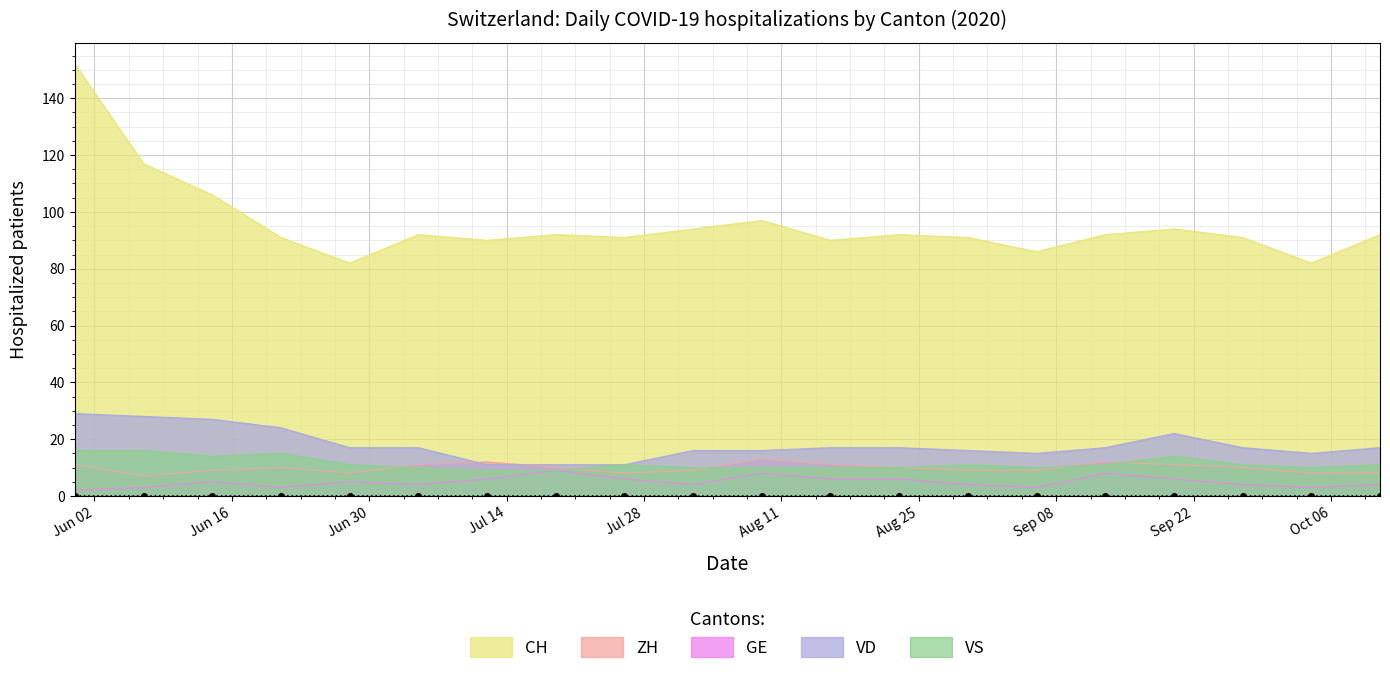

What is the sum of the ZH values at 2020-06-07 and 2020-09-20?

18